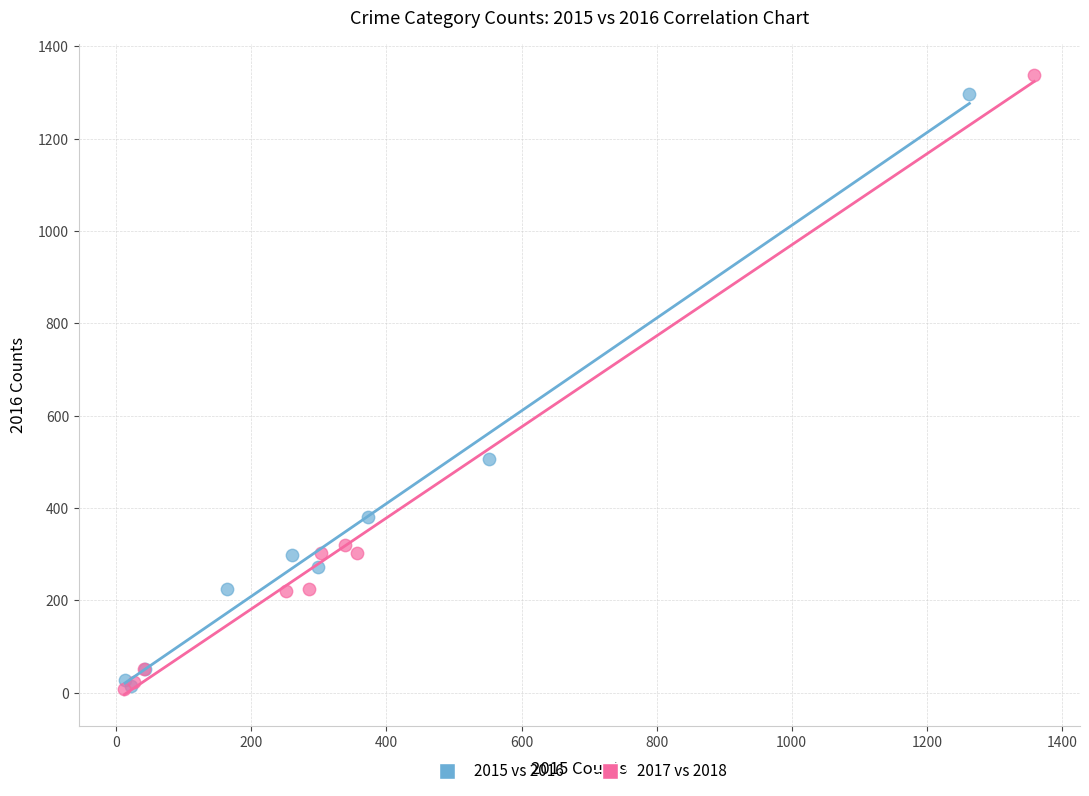

Which series has the largest Y range (max minus min)?

2017 vs 2018